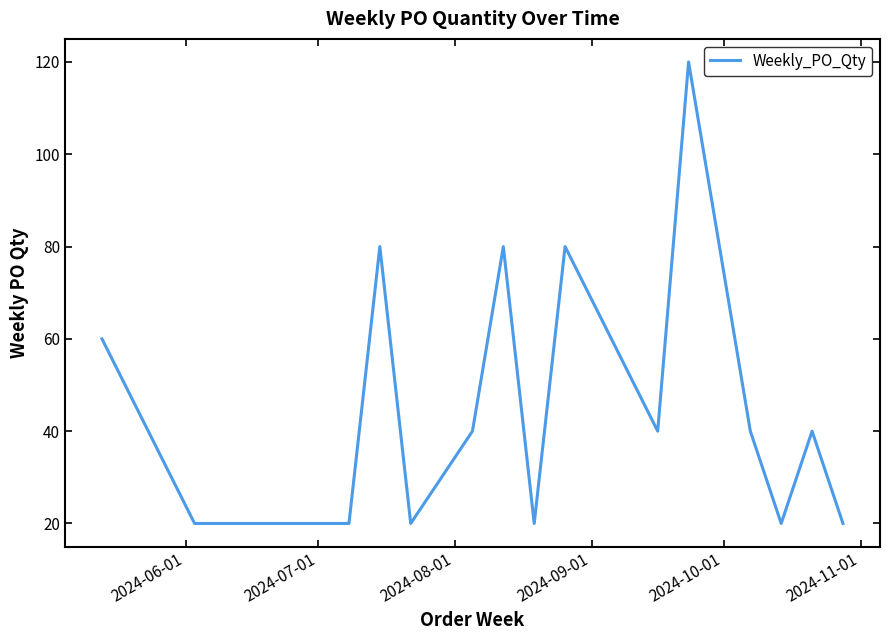

What is the greatest value displayed?

120